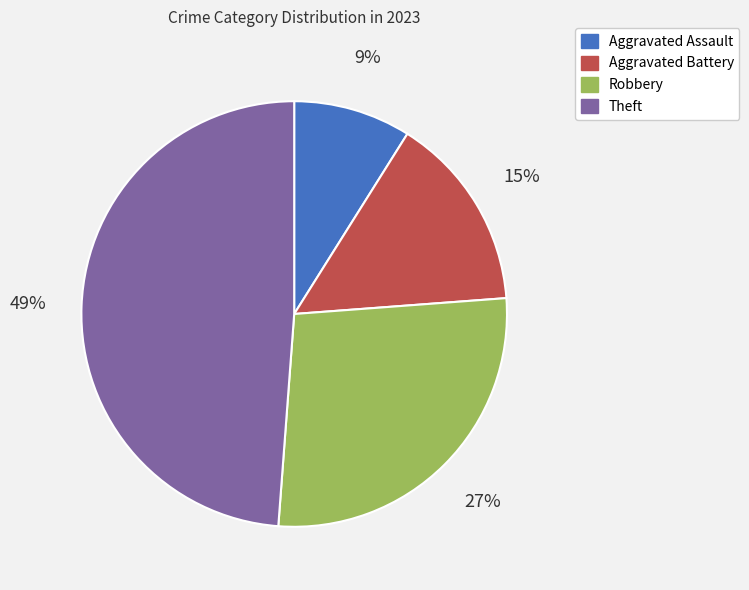

To the nearest percent, what portion does Robbery represent?

27%